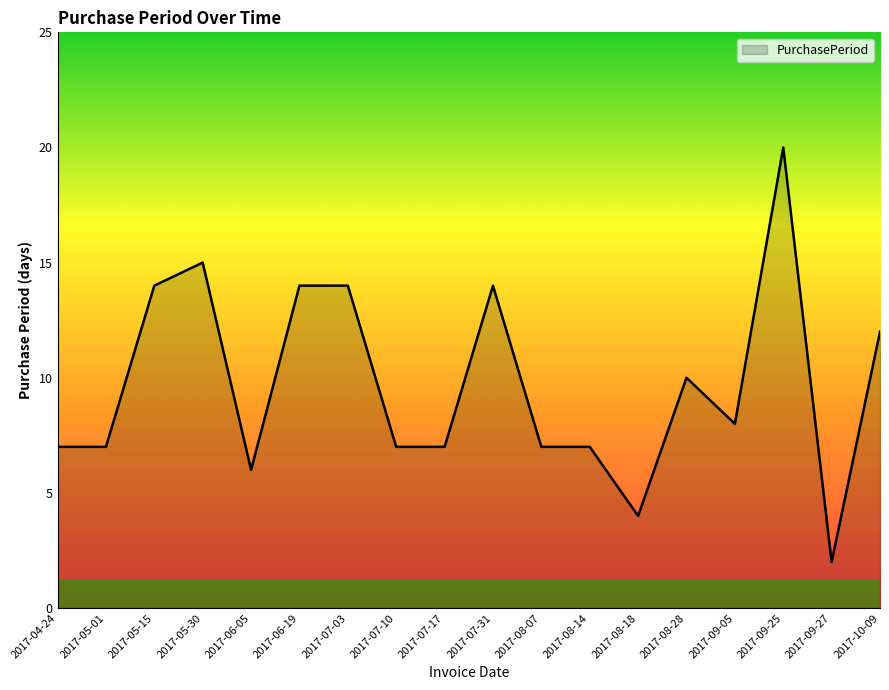

What is the smallest value displayed?

2